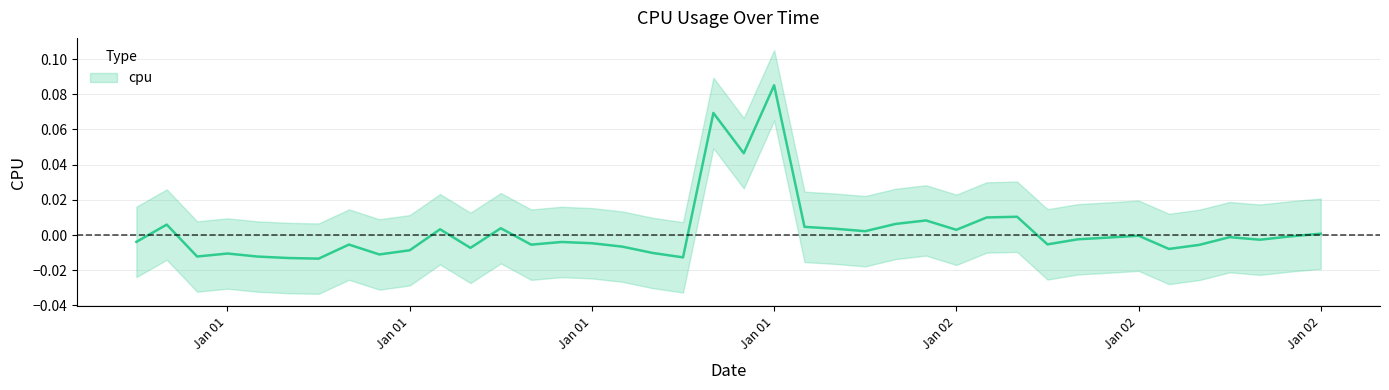

Where is the first local maximum?

2017-01-01 01:00:00